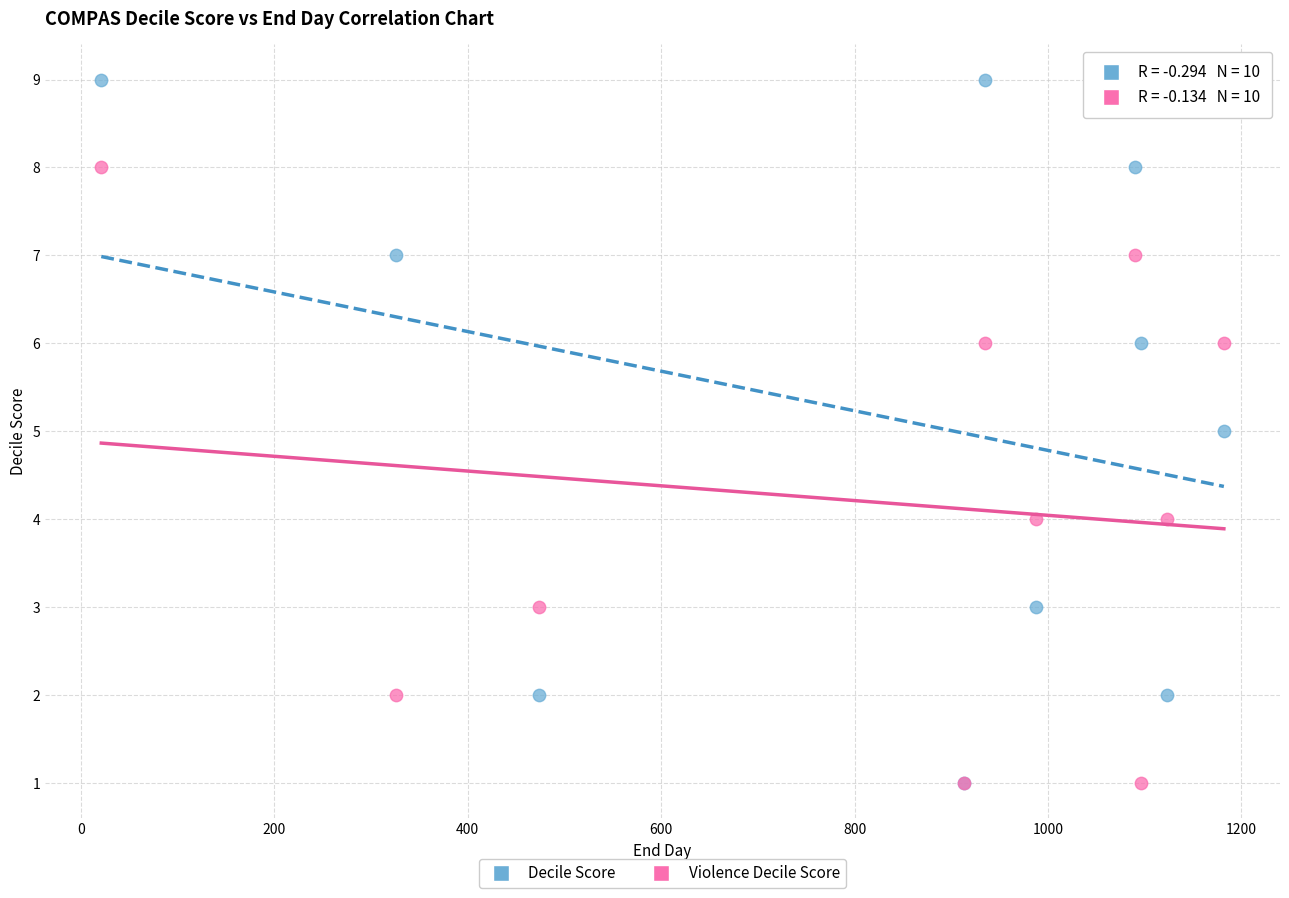

Which series has the widest spread of Y values?

Decile Score